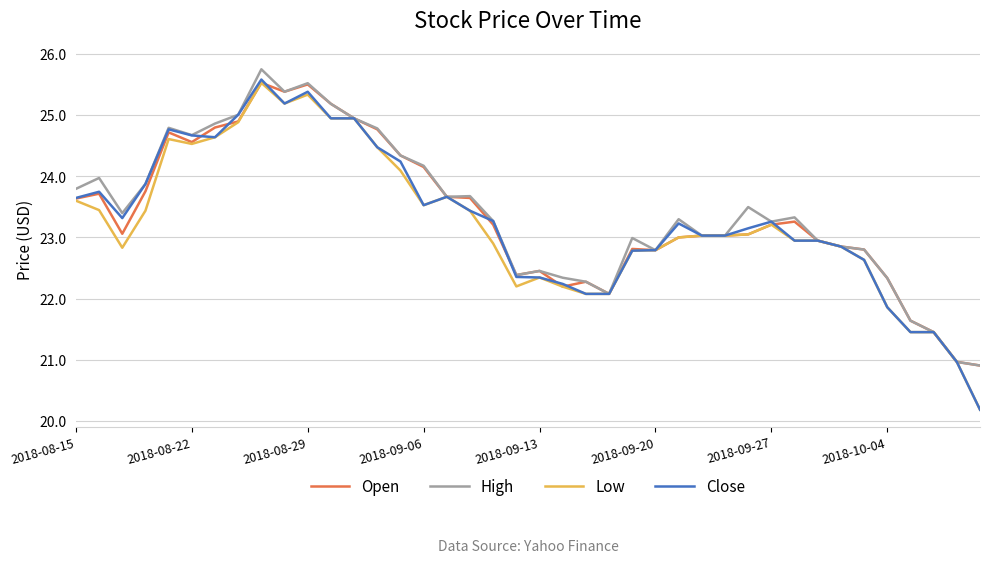

Is this an area chart (filled region under the line)?

No